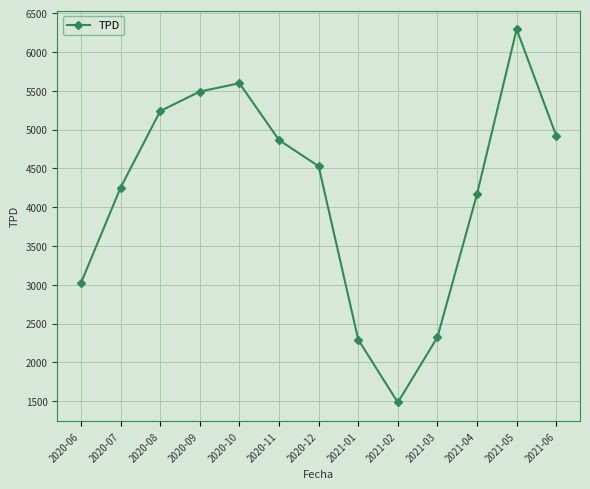

What is the sum of the values at 2020-11 and 2020-08?

10103.0